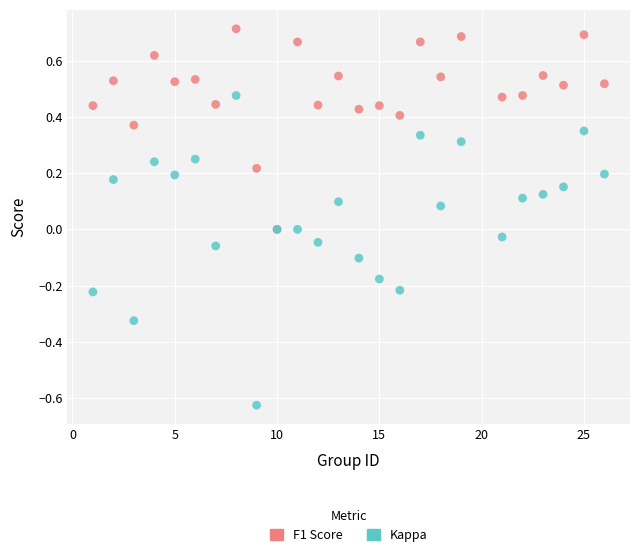

Which series contains the lowest Y value?

Kappa